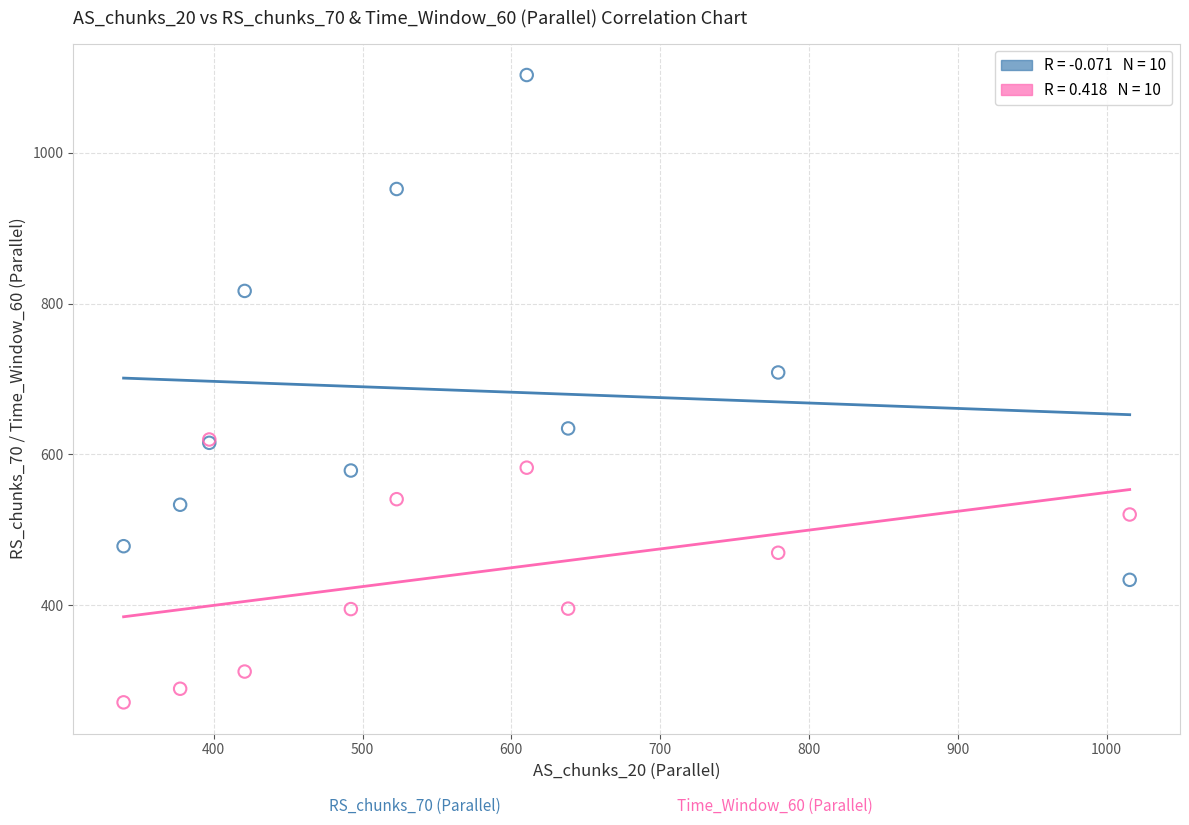

Across all series, what Y value is closest to 687?

708.7